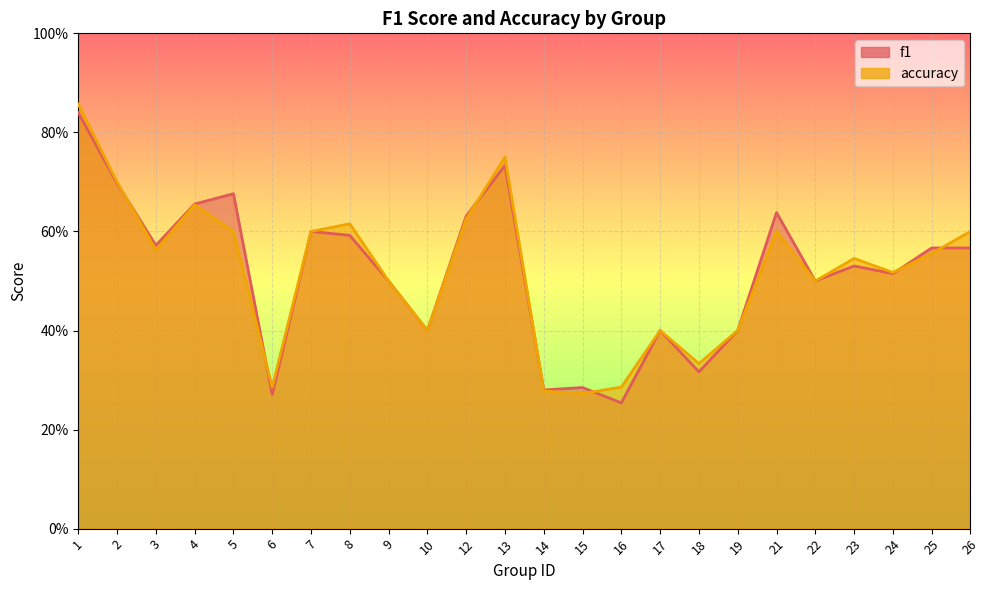

The accuracy series shows 0.4 at 18. True or false?

False